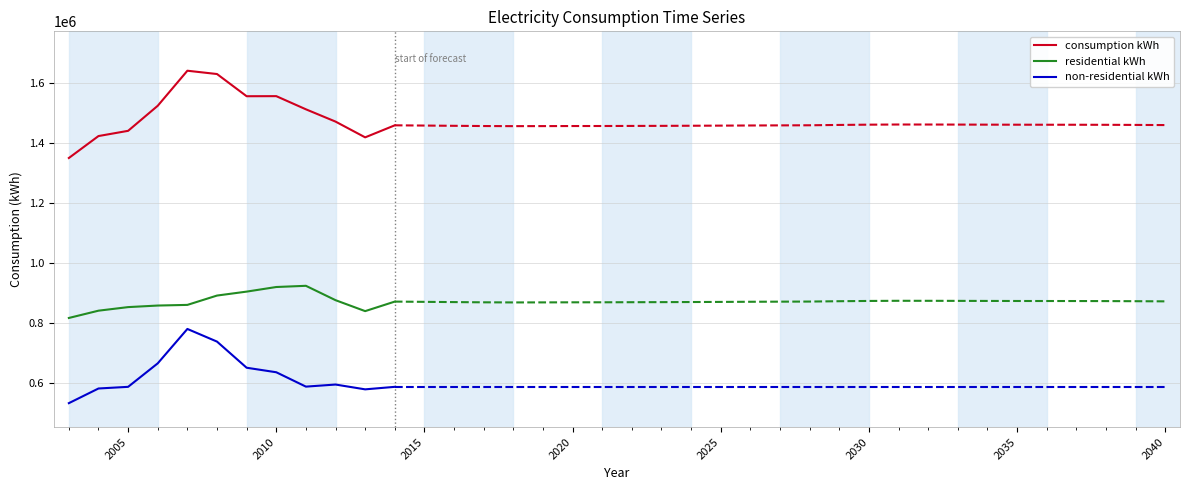

How many series are shown in this chart?

3